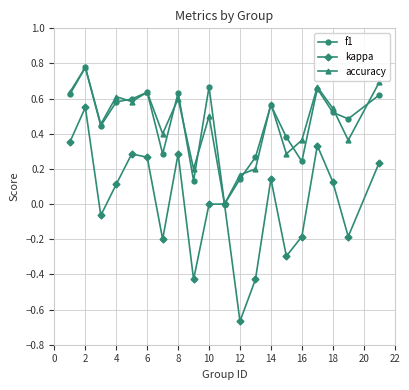

How many interior local valleys does the f1 series have?

6